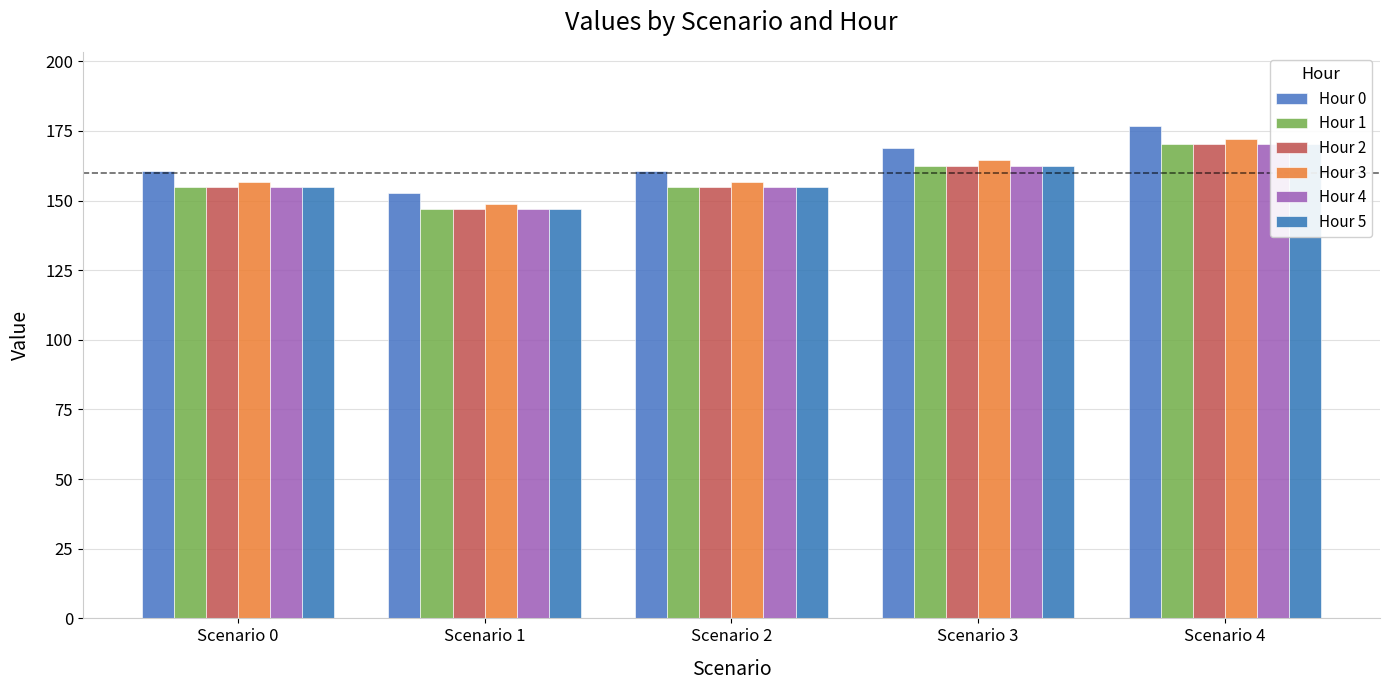

Which series has the largest total across all categories?

Hour 0